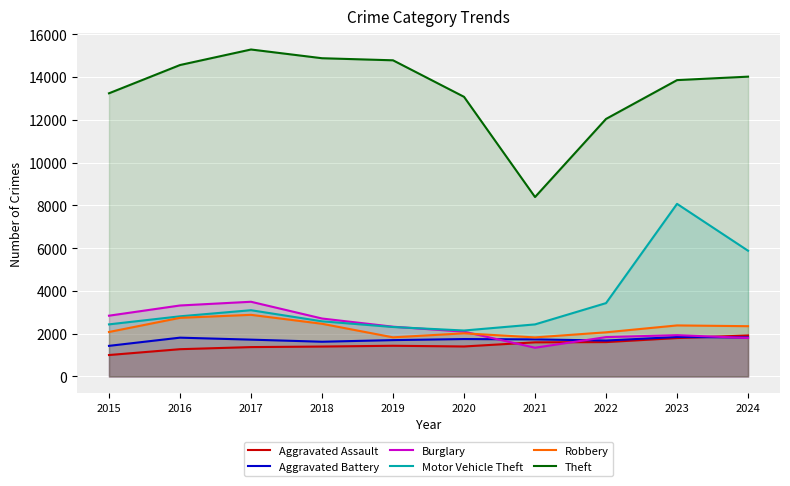

How many data points does each series have?

10